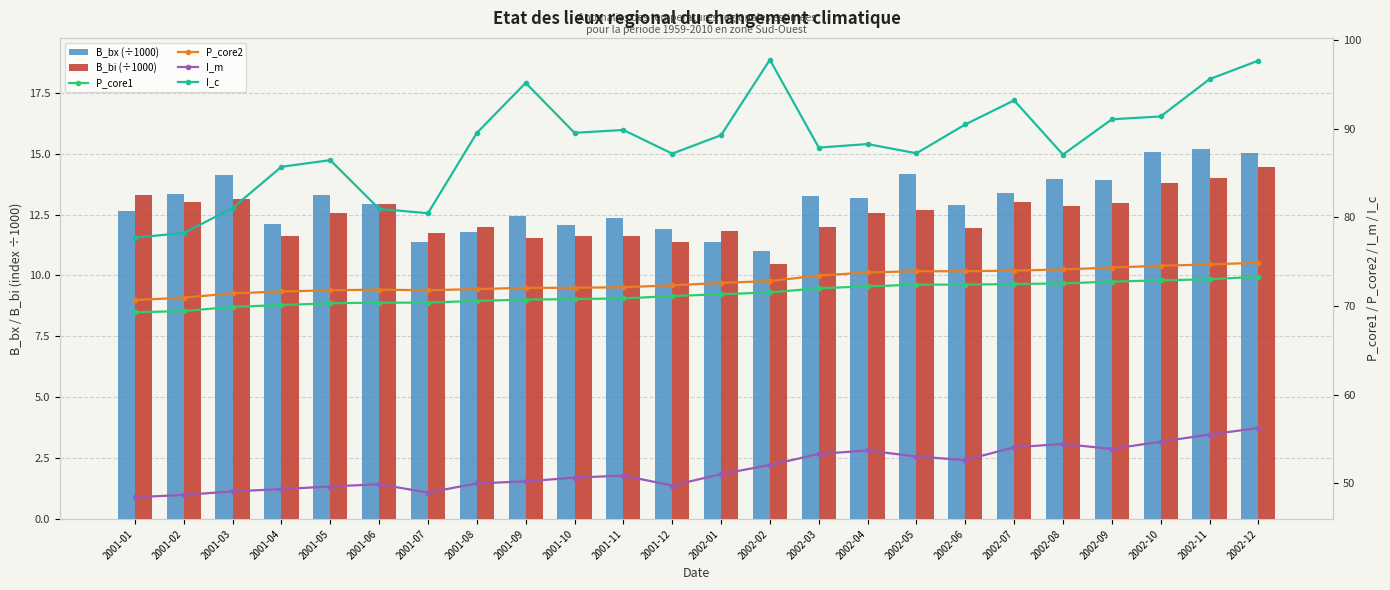

Between 2001-04 and 2002-05, which series saw the biggest shift?

I_m